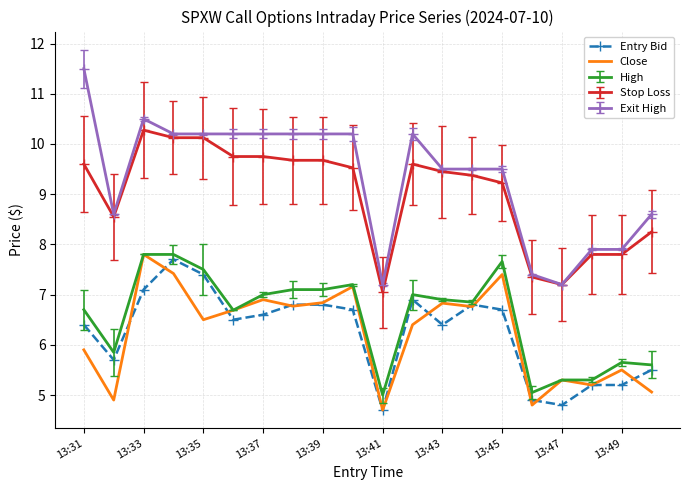

What is the highest value of the Entry Bid series?

7.7